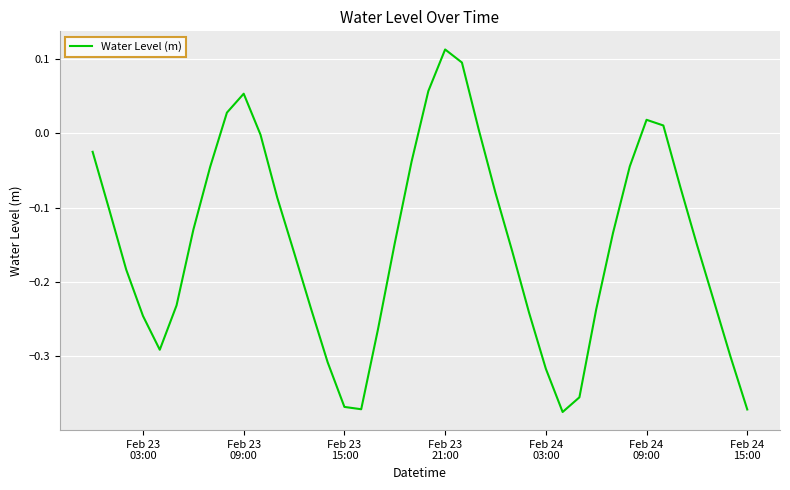

Does the chart display data point markers on the line(s)?

No